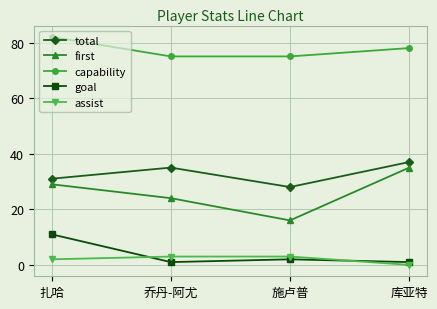

At which category does total reach its first local valley?

施卢普